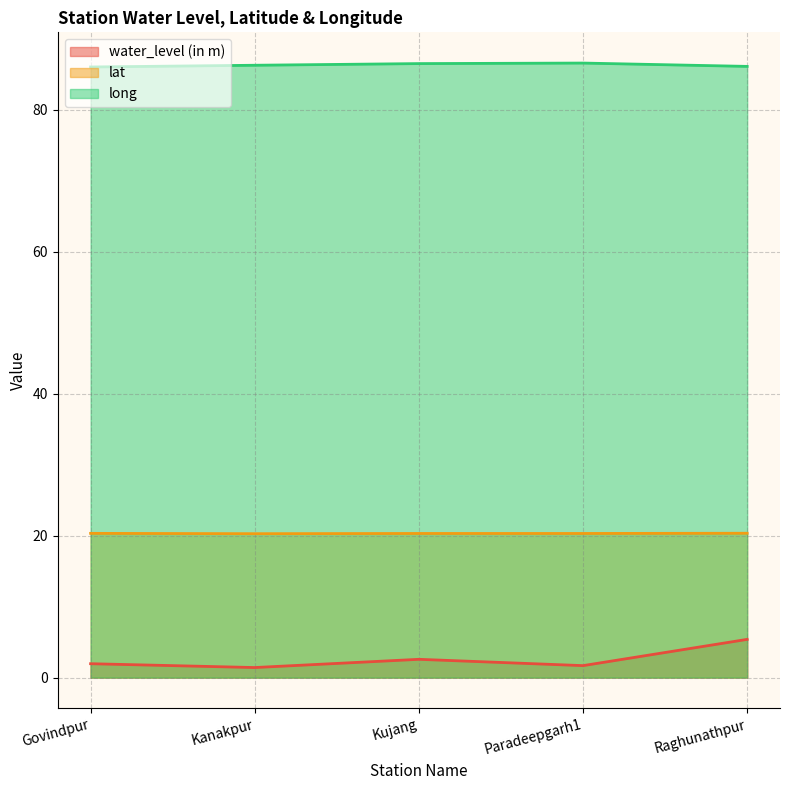

What is the approximate value of lat at Paradeepgarh1?

20.3